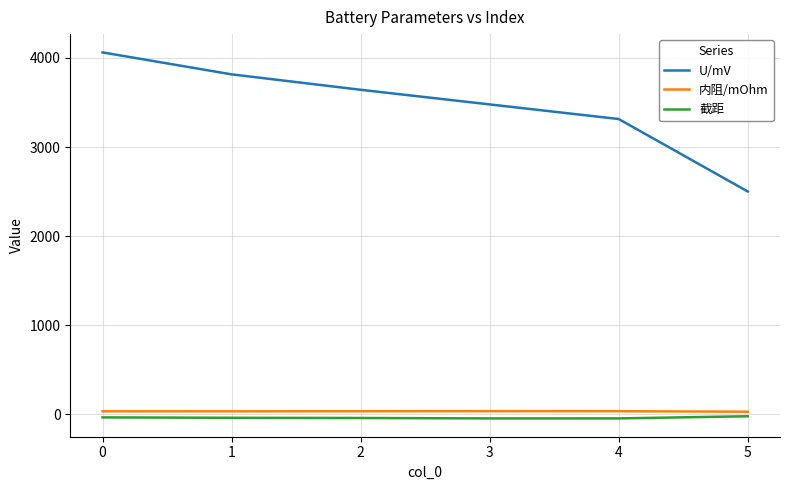

Which series has the widest spread of values?

U/mV